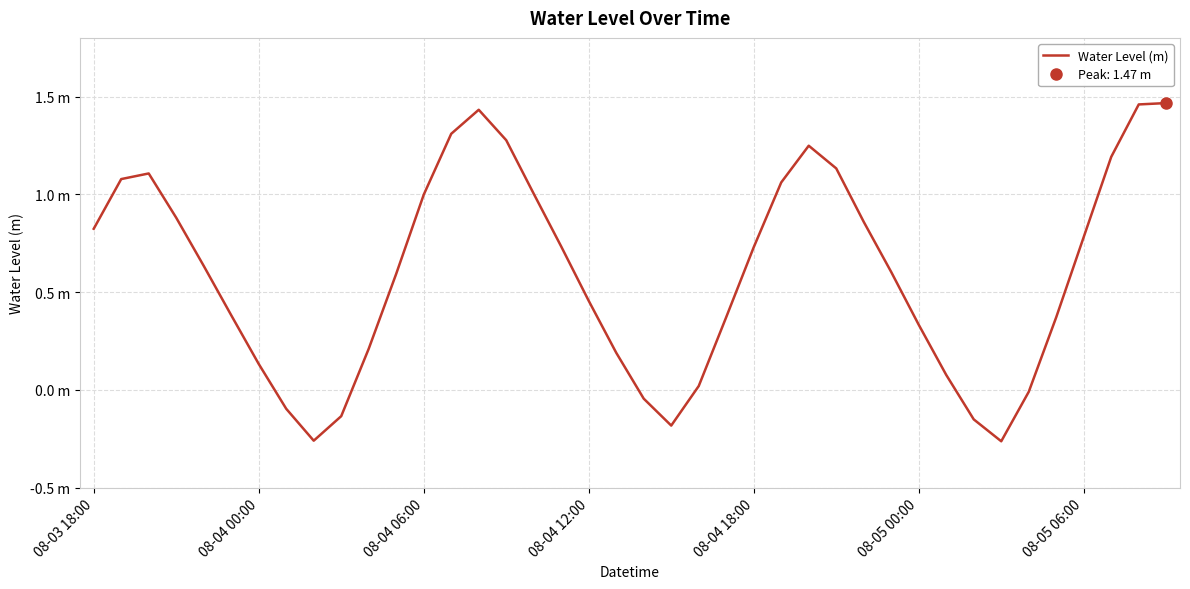

Does the chart display data point markers on the line(s)?

No